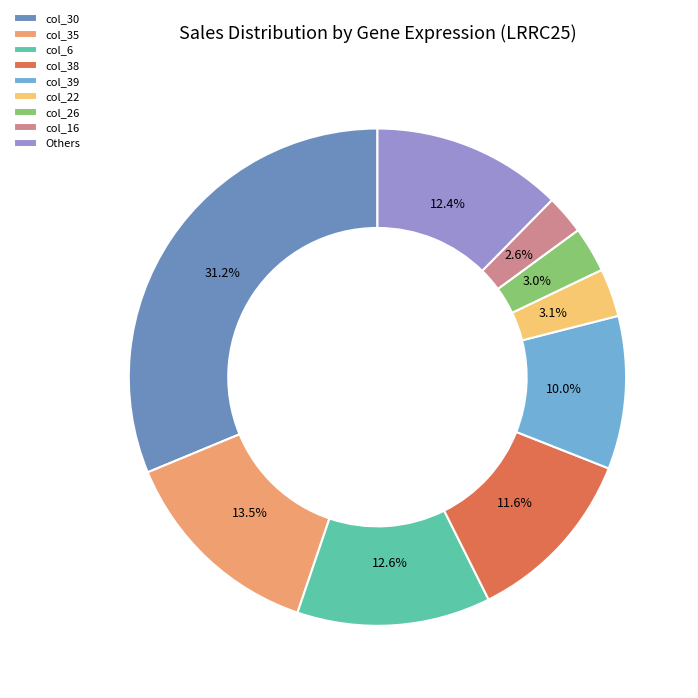

Does col_16 represent more than half of the total?

No